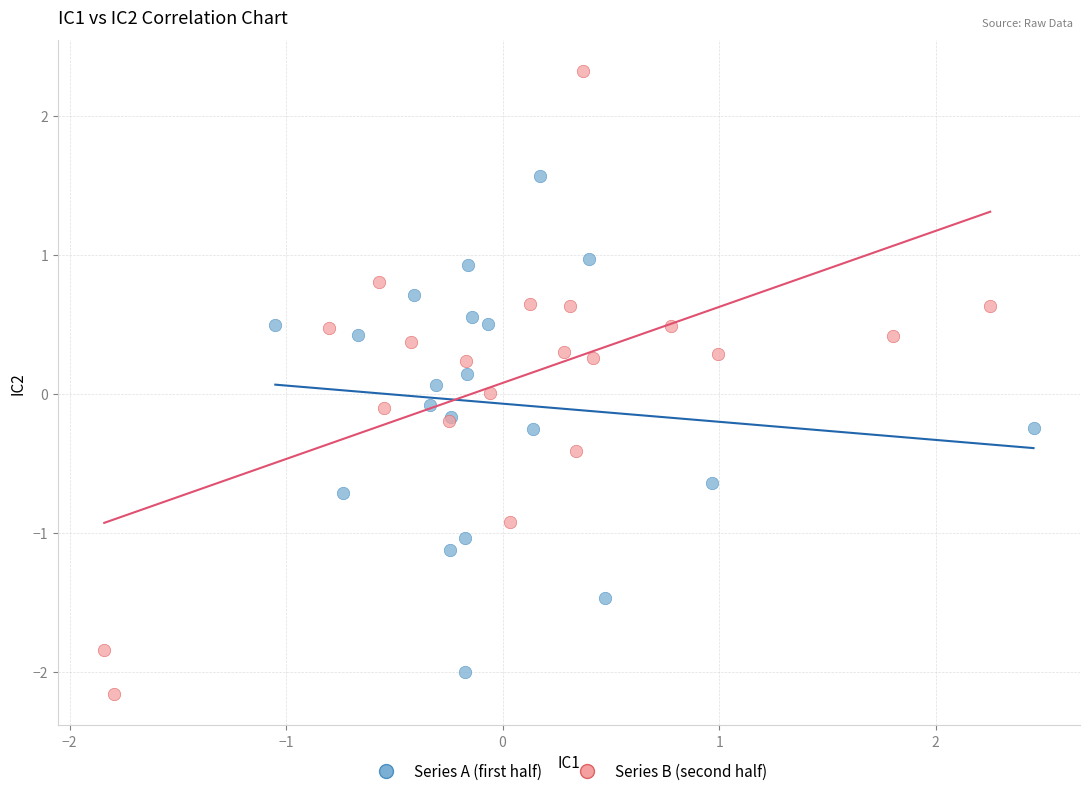

Which series has the largest Y range (max minus min)?

Series B (second half)